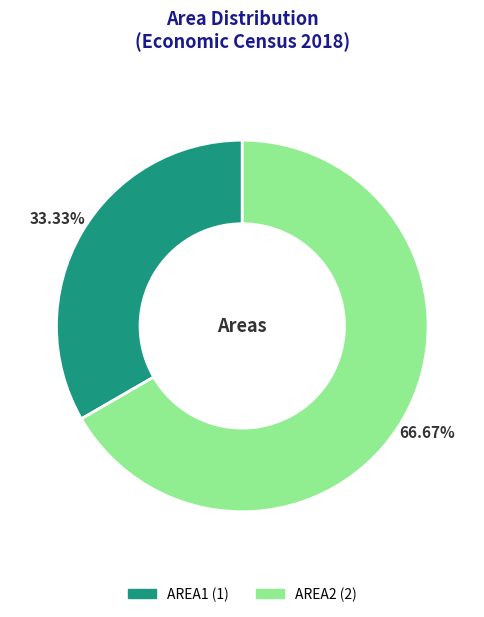

Is the sum of AREA2 and AREA1 greater than half?

Yes